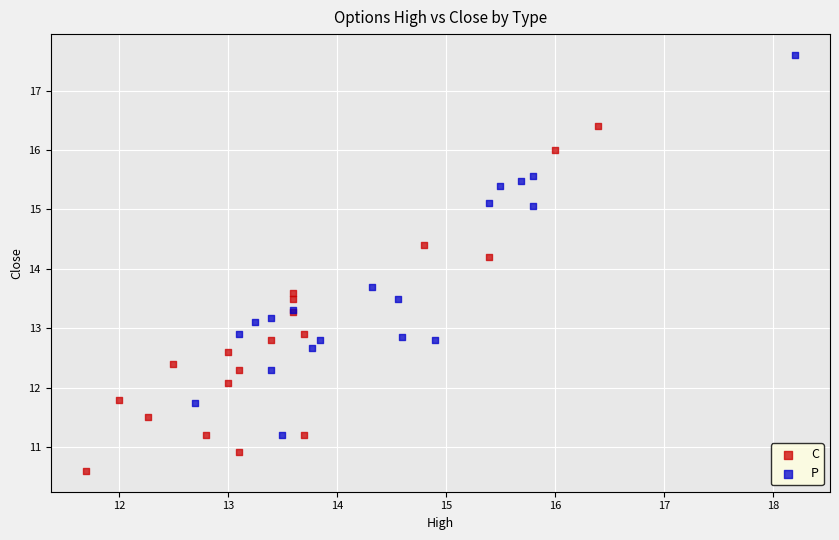

Which series reaches the minimum Y coordinate?

C